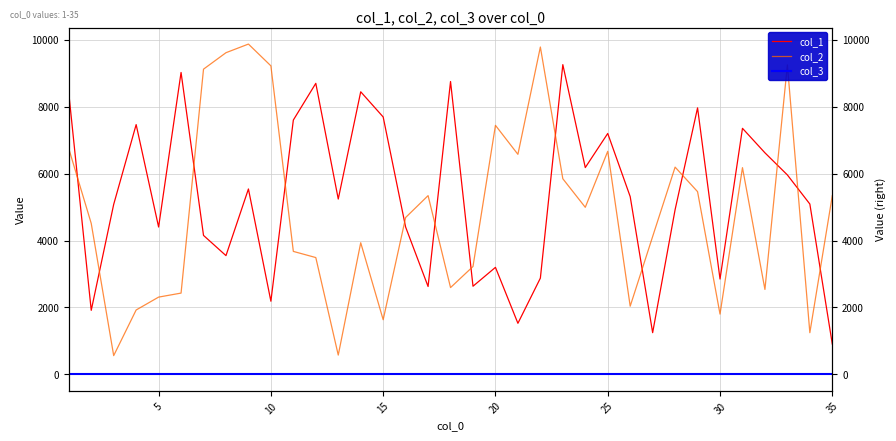

Which series has the largest total across all categories?

col_1